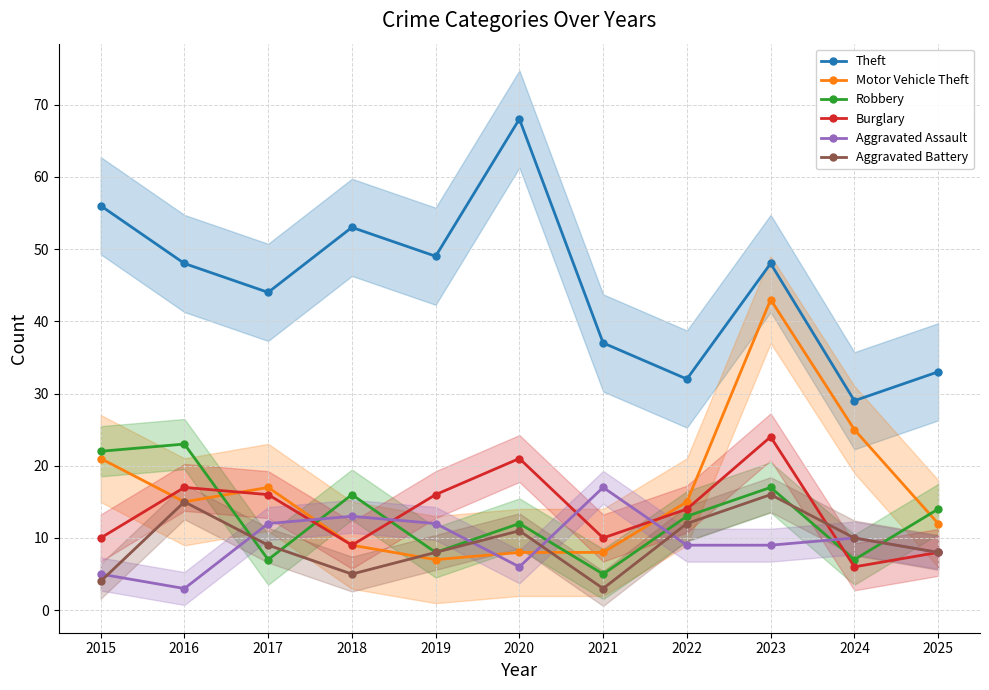

Reading left to right, list all the values displayed in this chart.

Theft: 2015=56	2016=48	2017=44	2018=53	2019=49	2020=68	2021=37	2022=32	2023=48	2024=29	2025=33
Motor Vehicle Theft: 2015=21	2016=15	2017=17	2018=9	2019=7	2020=8	2021=8	2022=15	2023=43	2024=25	2025=12
Robbery: 2015=22	2016=23	2017=7	2018=16	2019=8	2020=12	2021=5	2022=13	2023=17	2024=7	2025=14
Burglary: 2015=10	2016=17	2017=16	2018=9	2019=16	2020=21	2021=10	2022=14	2023=24	2024=6	2025=8
Aggravated Assault: 2015=5	2016=3	2017=12	2018=13	2019=12	2020=6	2021=17	2022=9	2023=9	2024=10	2025=8
Aggravated Battery: 2015=4	2016=15	2017=9	2018=5	2019=8	2020=11	2021=3	2022=12	2023=16	2024=10	2025=8